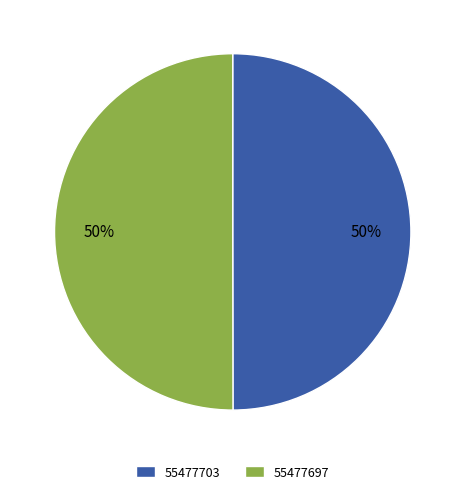

The 55477697 slice represents 41% of the pie. True or false?

False